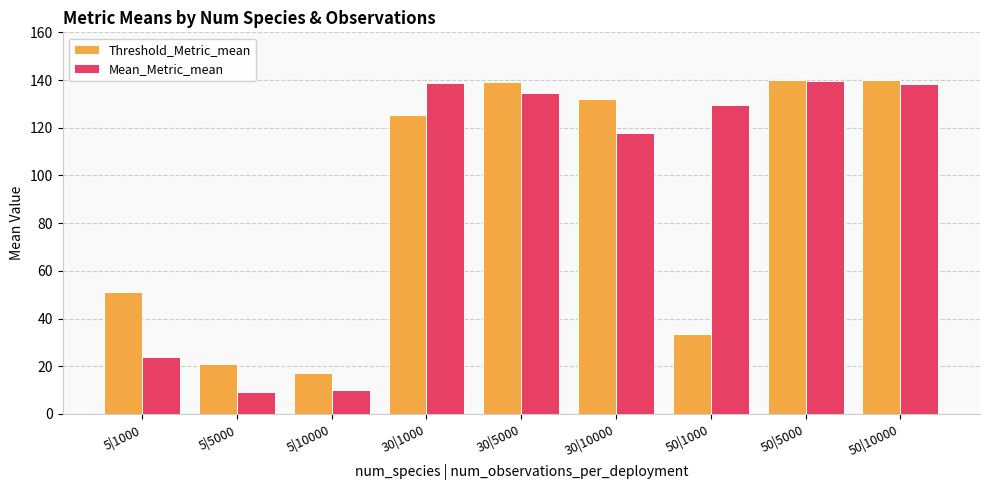

At 30|10000, list the series in order from largest to smallest.

Threshold_Metric_mean, Mean_Metric_mean